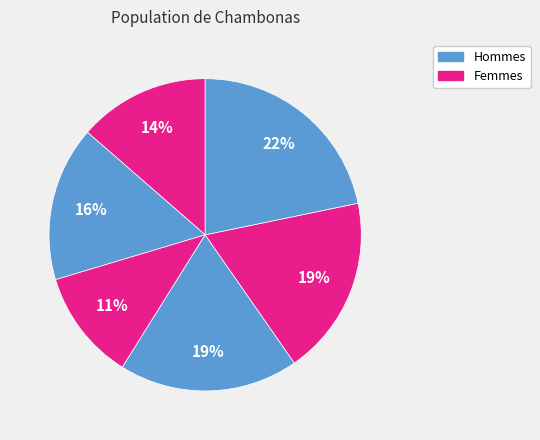

How many segments does this pie chart have?

6